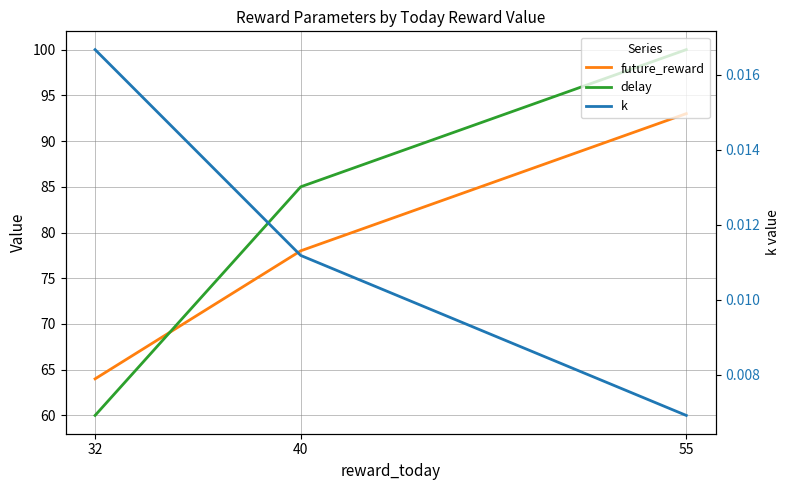

List the series in order of their peak value, lowest first.

k, future_reward, delay